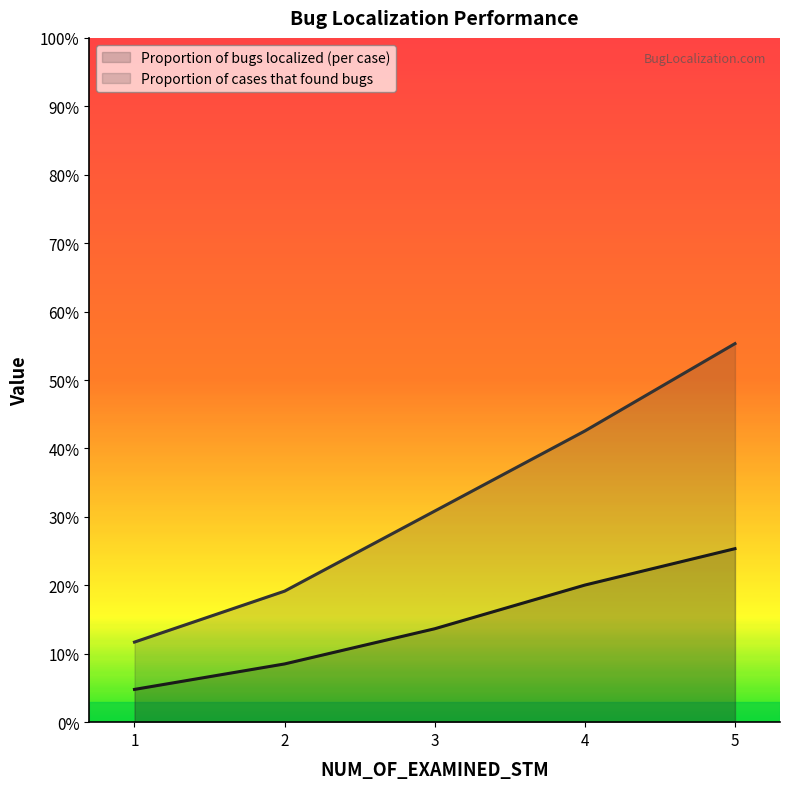

At how many categories does at least one series exceed 0?

5